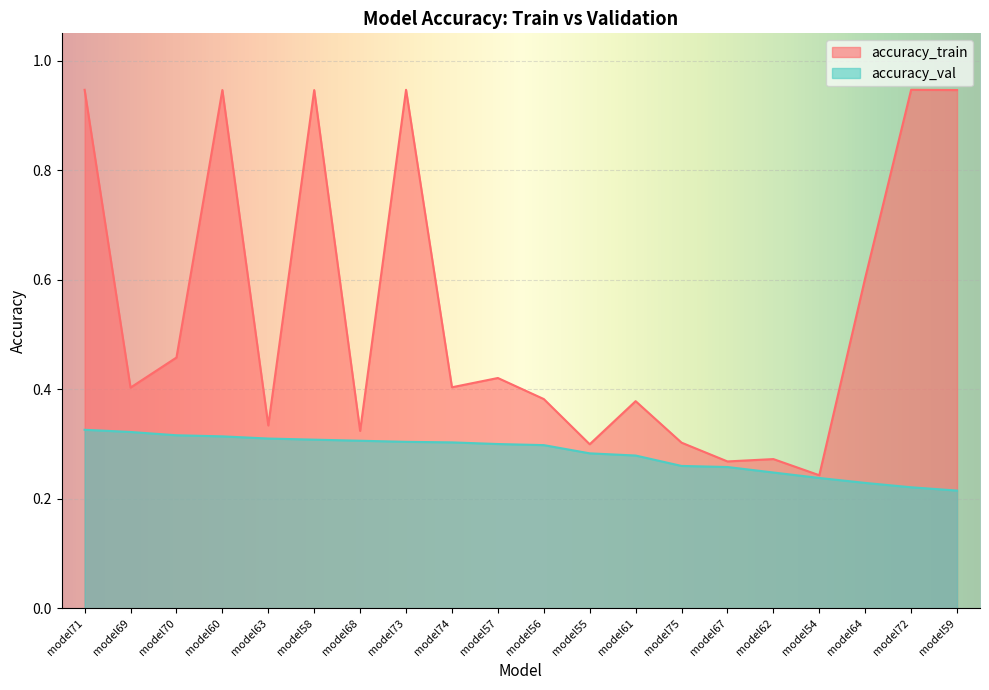

At which category does the chart reach its peak across all series?

model71